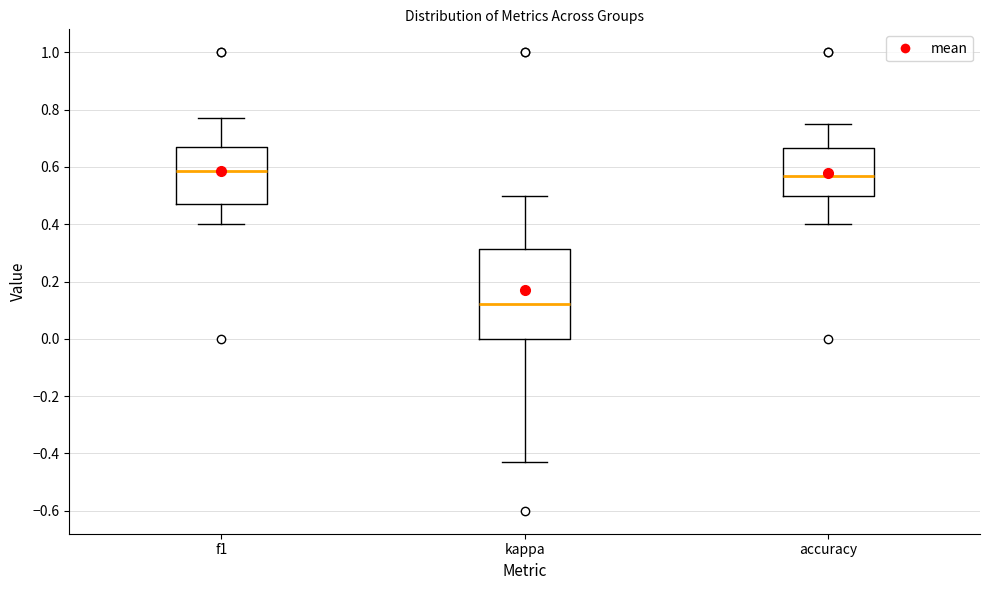

Which box is the tallest, from its lower edge to its upper edge?

kappa